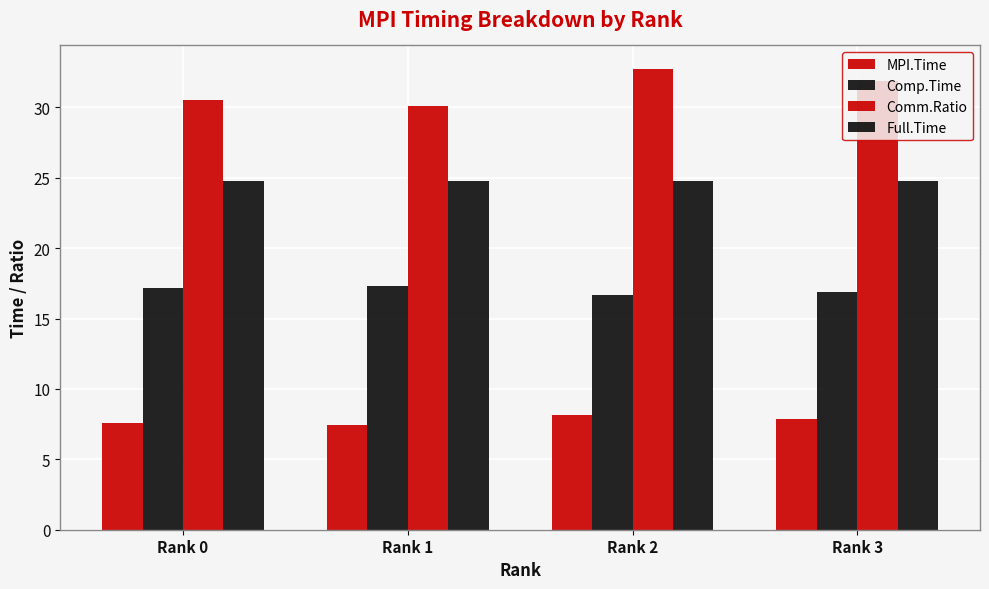

Are the bars horizontal?

No